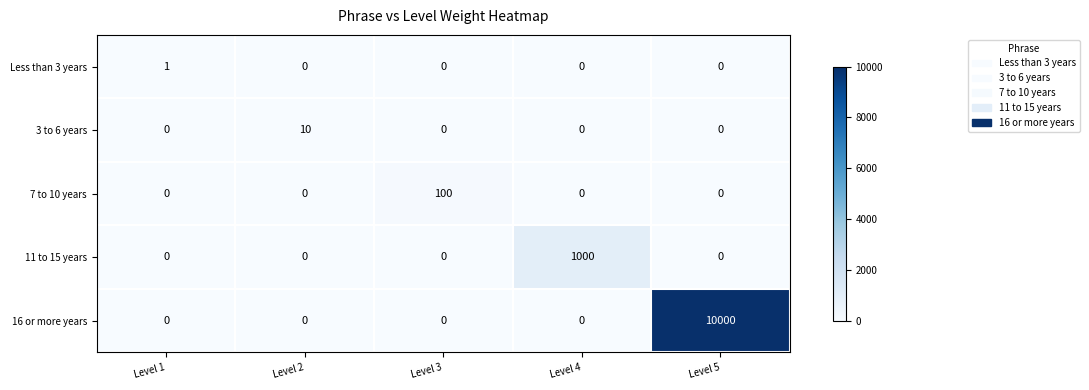

How many data points does each series have?

5